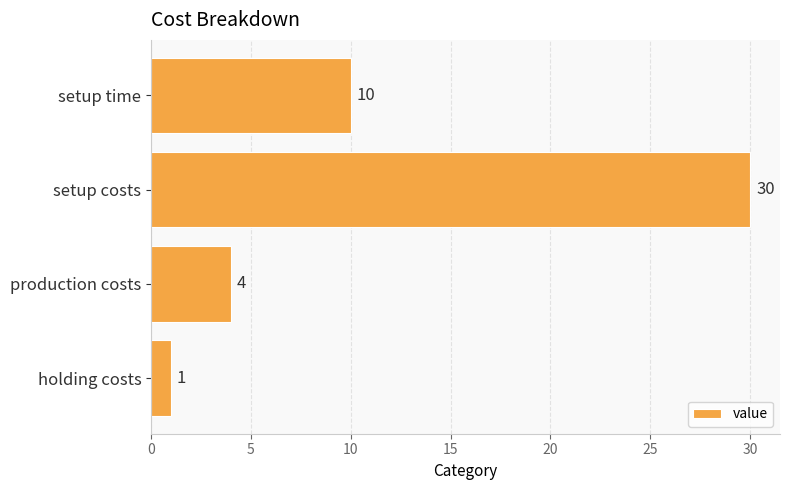

List the labels in order of value, largest first.

setup costs, setup time, production costs, holding costs